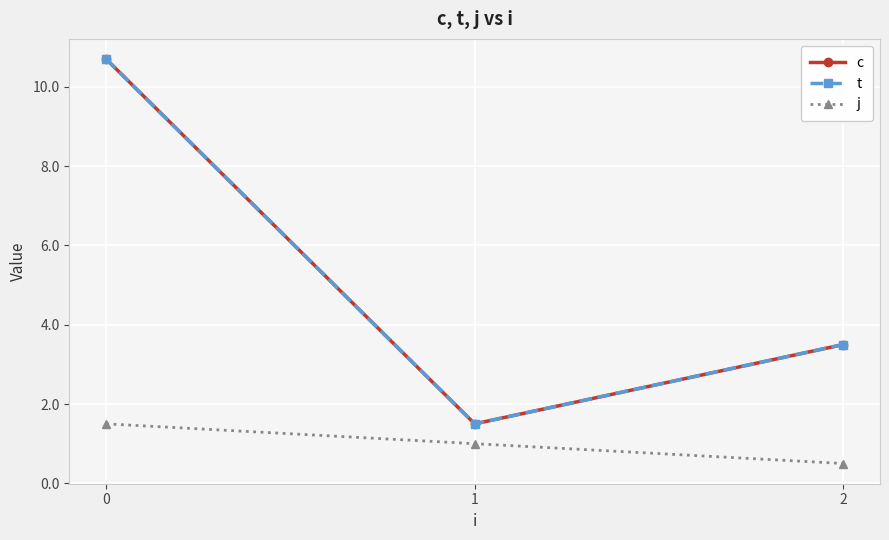

Is this an area chart (filled region under the line)?

No